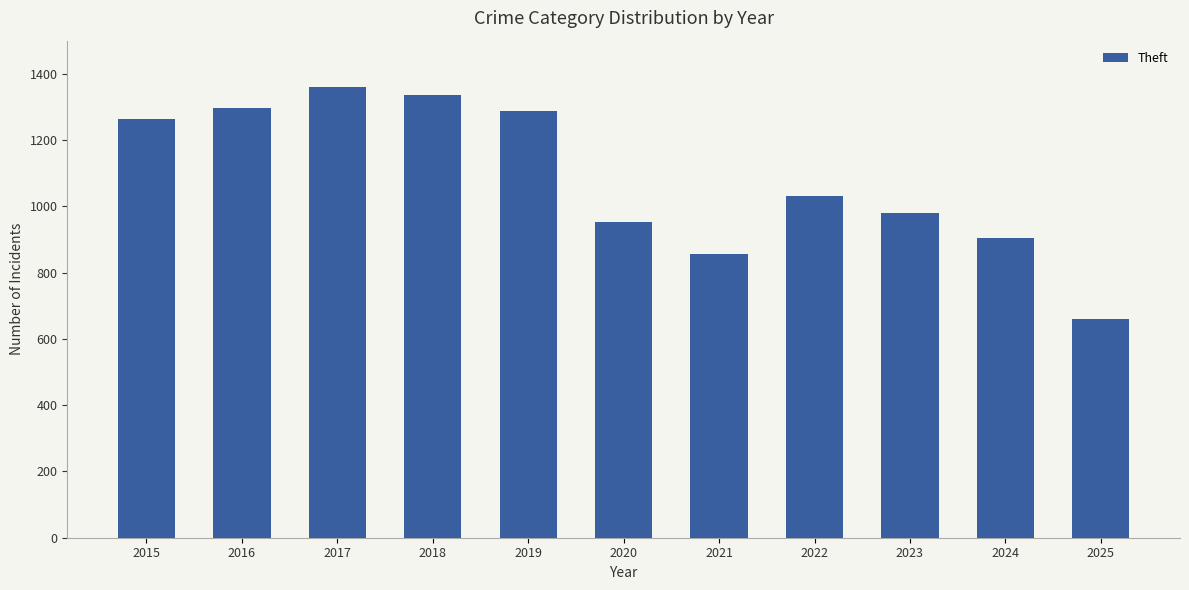

Are the bars grouped side by side (vs. stacked)?

No